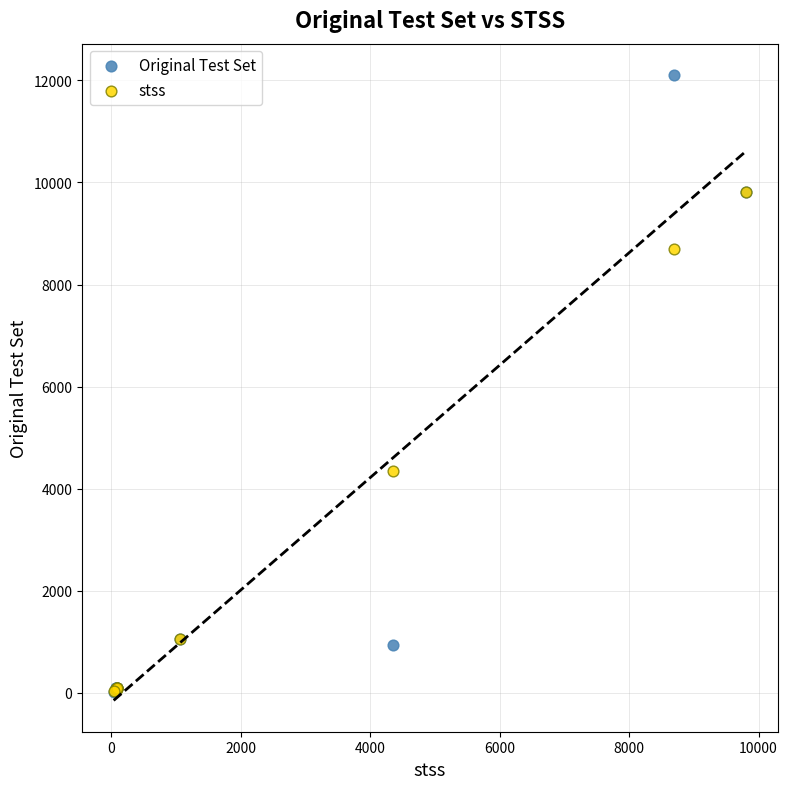

What are all the series names shown in the legend?

Original Test Set, stss